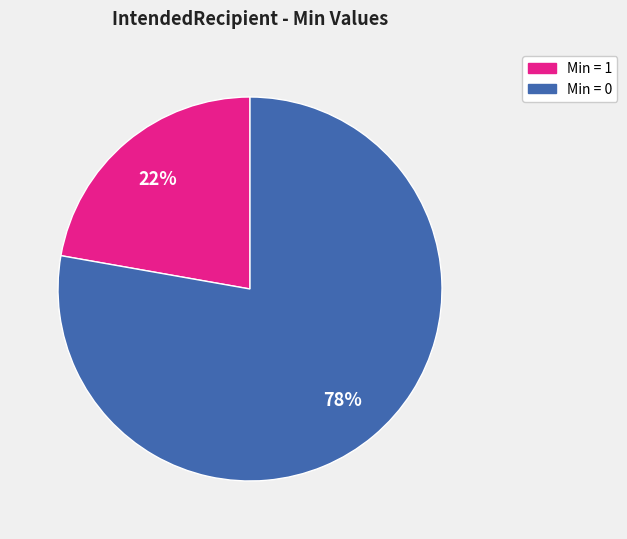

The Min = 0 slice represents 78% of the pie. True or false?

True